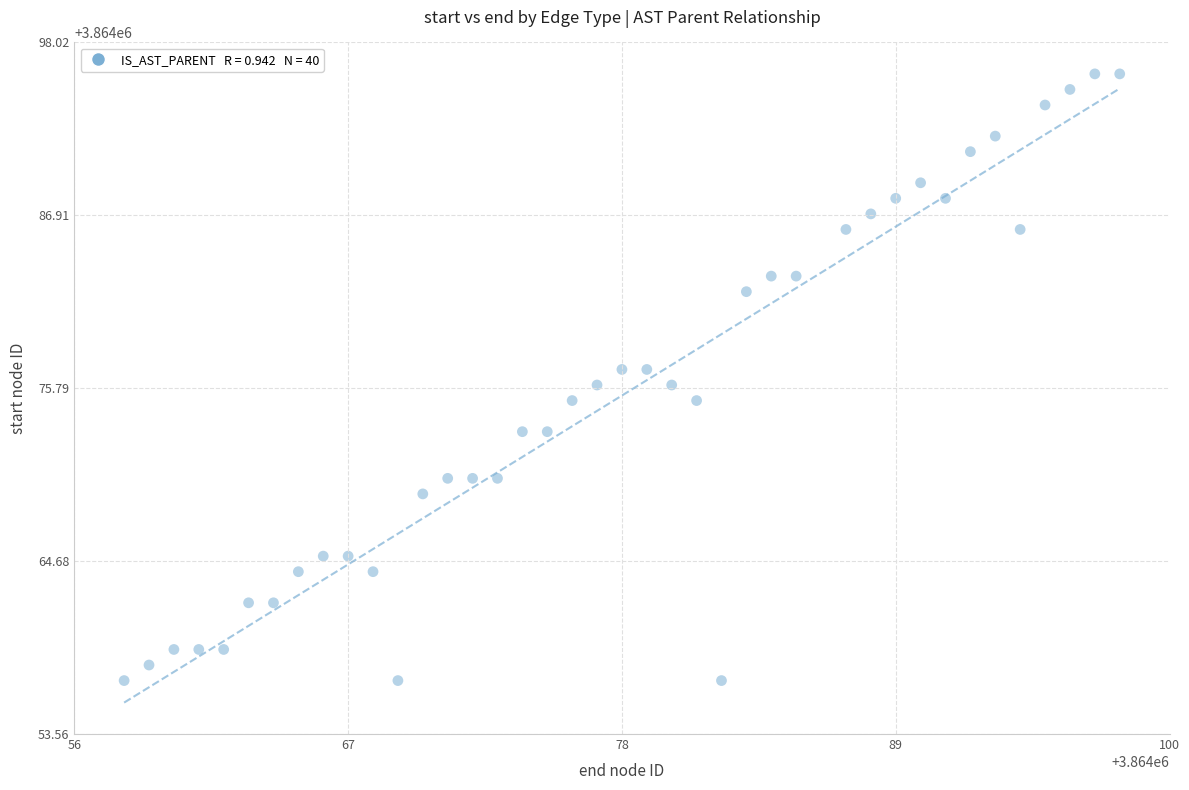

What is the range of Y values (max minus min)?

39